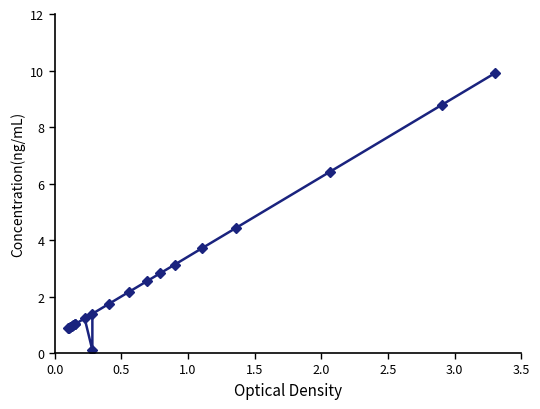

Reading left to right, transcribe all the data shown in this chart.

0.9	0.9	0.9	1.0	1.0	1.0	1.0	1.2	0.1	1.4	1.7	2.2	2.5	2.8	3.1	3.7	4.4	6.4	8.8	9.9